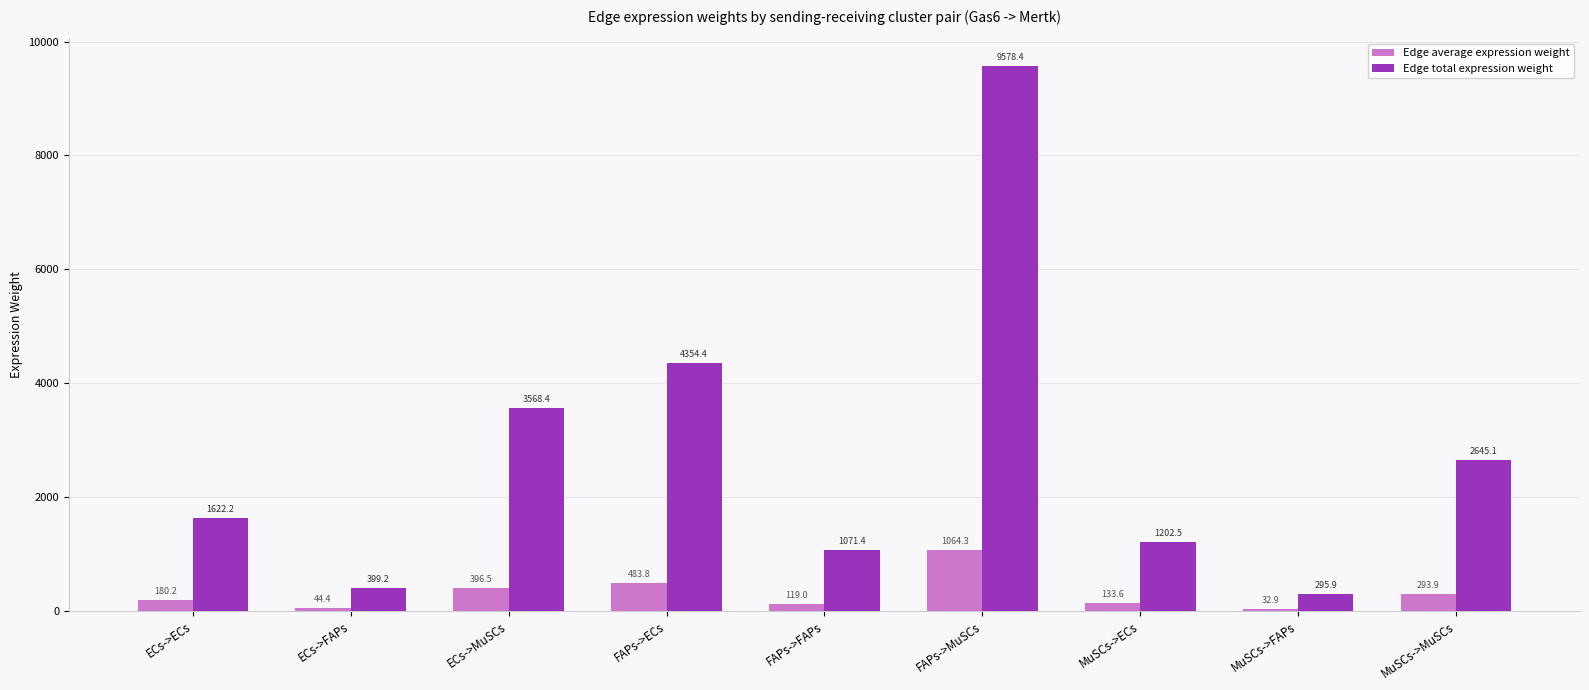

Which series has the largest total across all categories?

Edge total expression weight